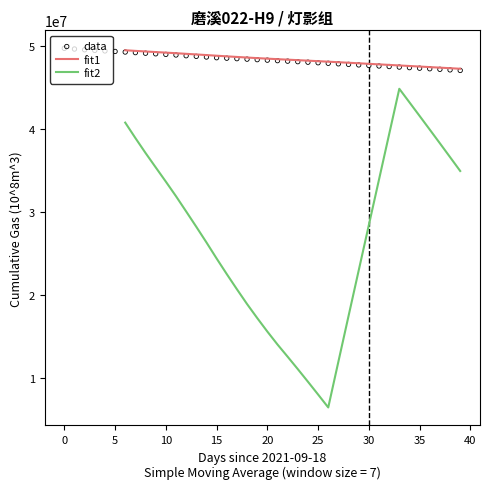

At which category is the sum across all series the highest?

33